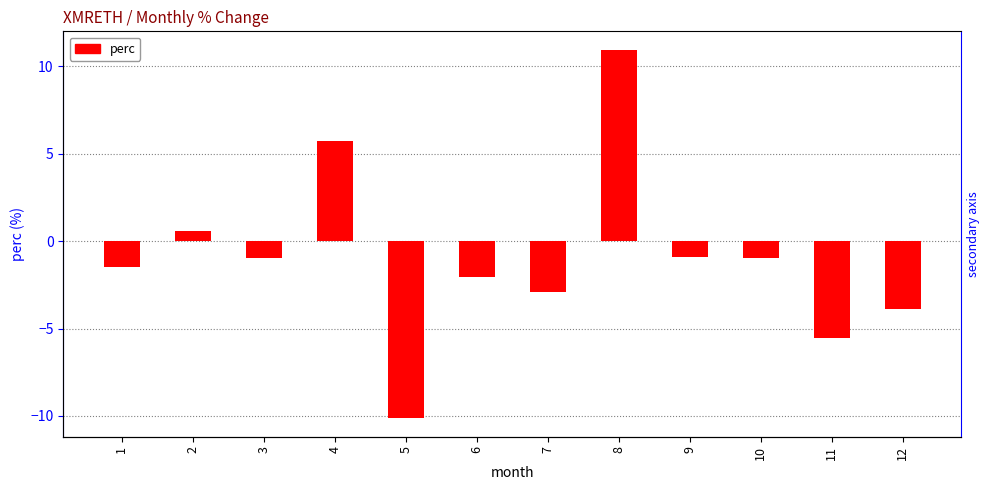

Reading left to right, transcribe all the data shown in this chart.

-1.5	0.6	-1.0	5.7	-10.1	-2.0	-2.9	10.9	-0.9	-0.9	-5.5	-3.9